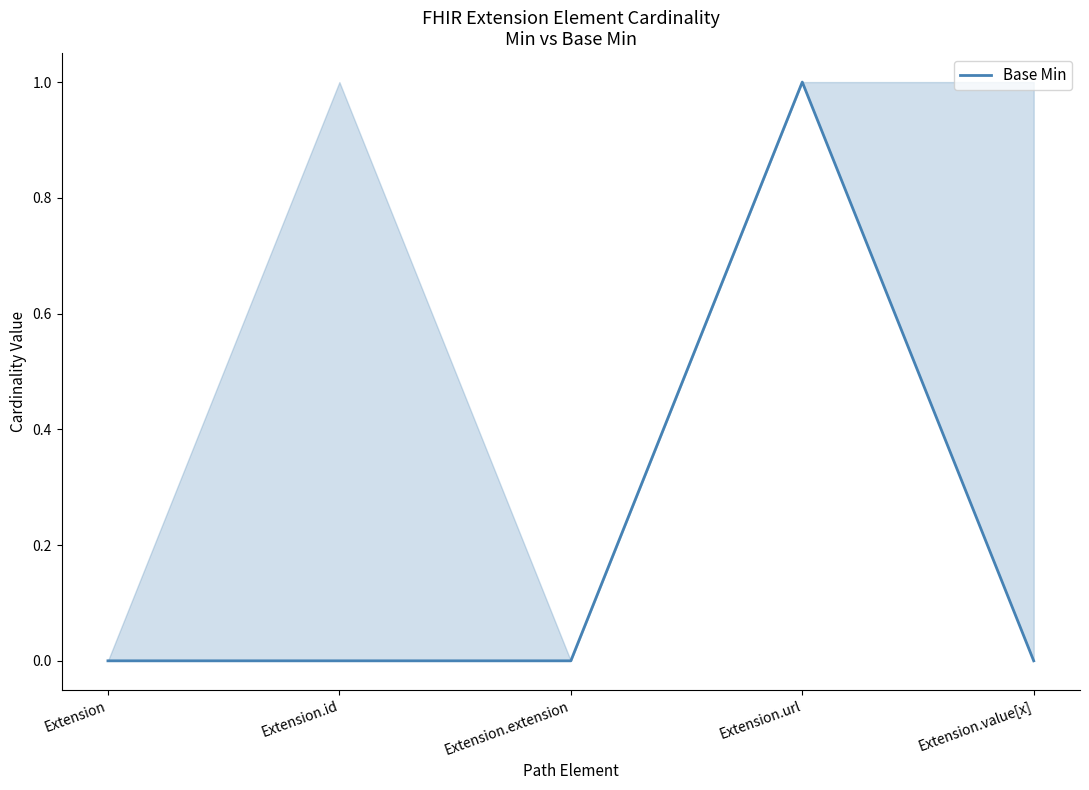

True or false: the data shows 2 at Extension.url.

False